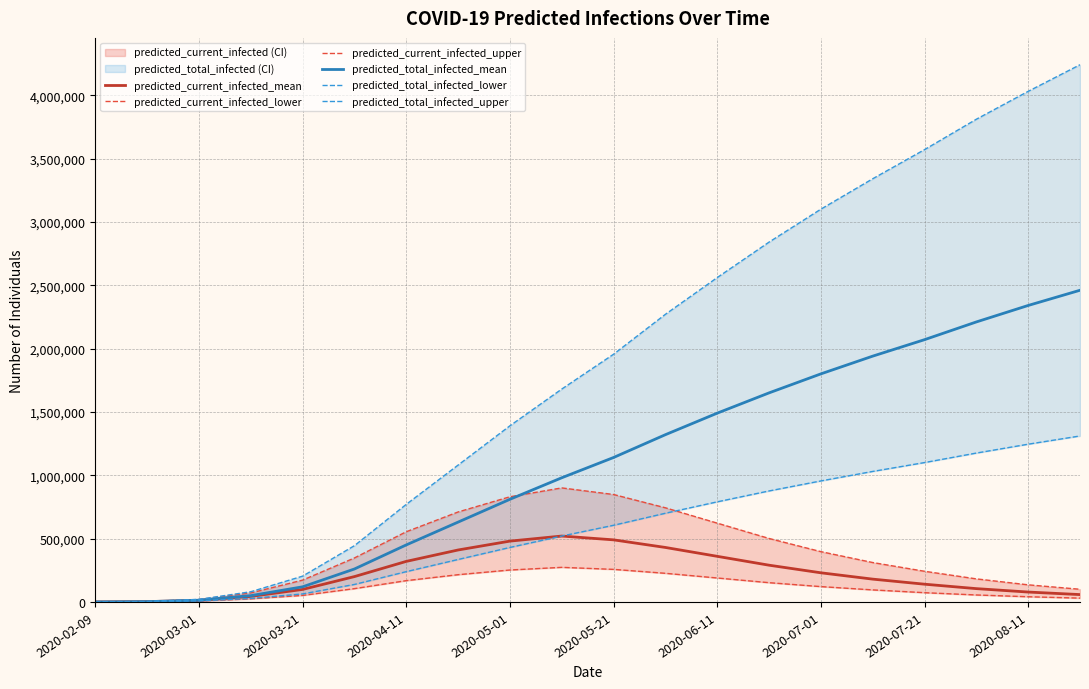

What is the lowest value of the predicted_total_infected_lower series?

83